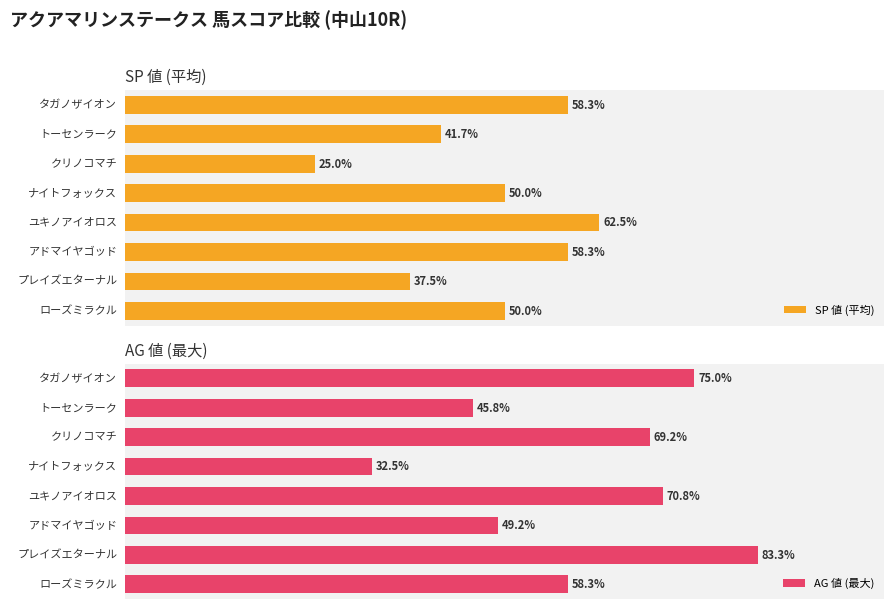

How many bars are there in total?

16